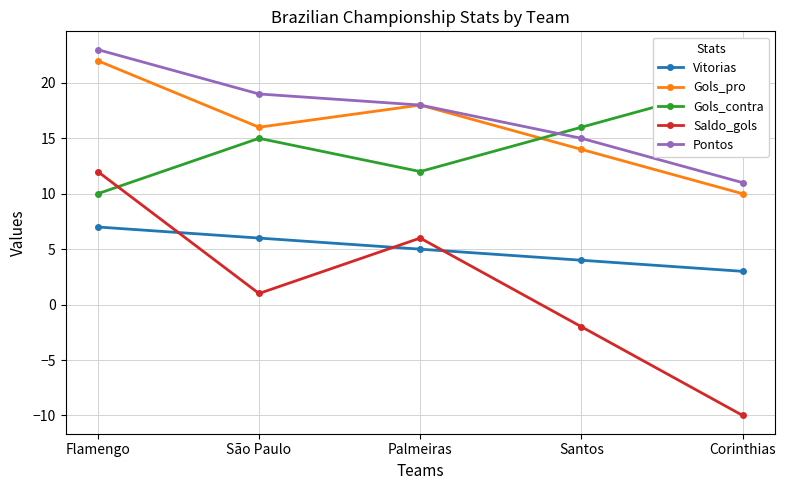

True or false: Saldo_gols and Gols_pro intersect in this chart.

False